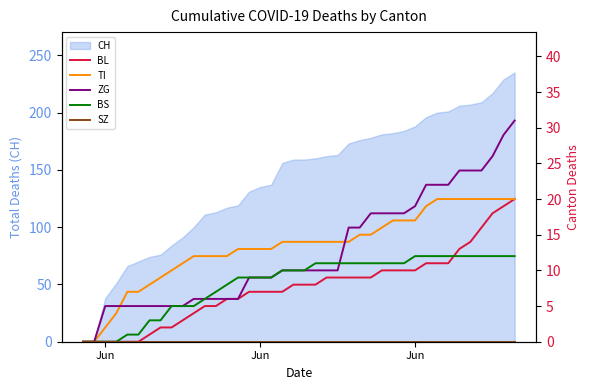

Is it true that ZG equals 3 at 18?

False